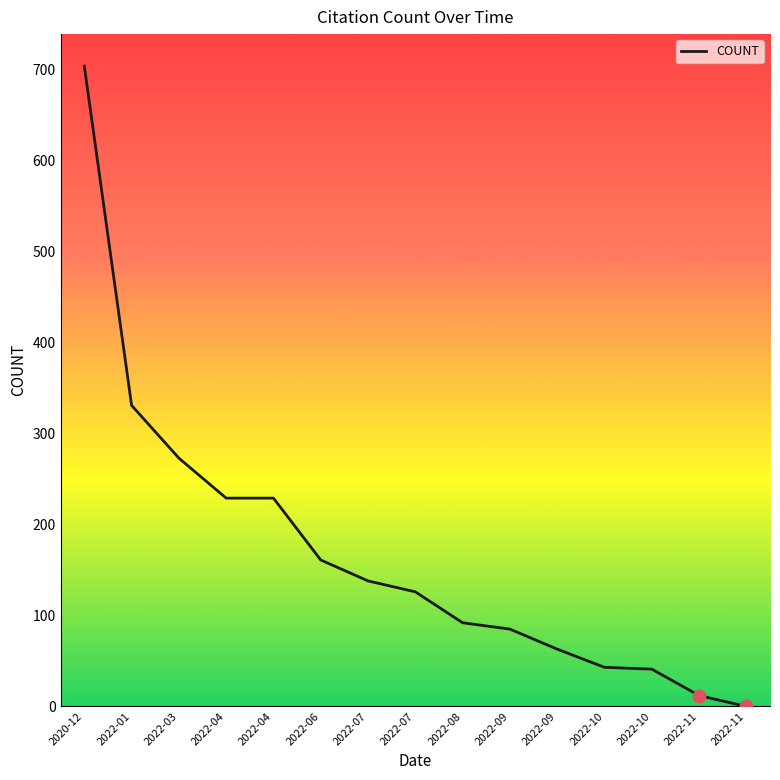

Which has a higher value, 2022-03 or 2022-04?

2022-03